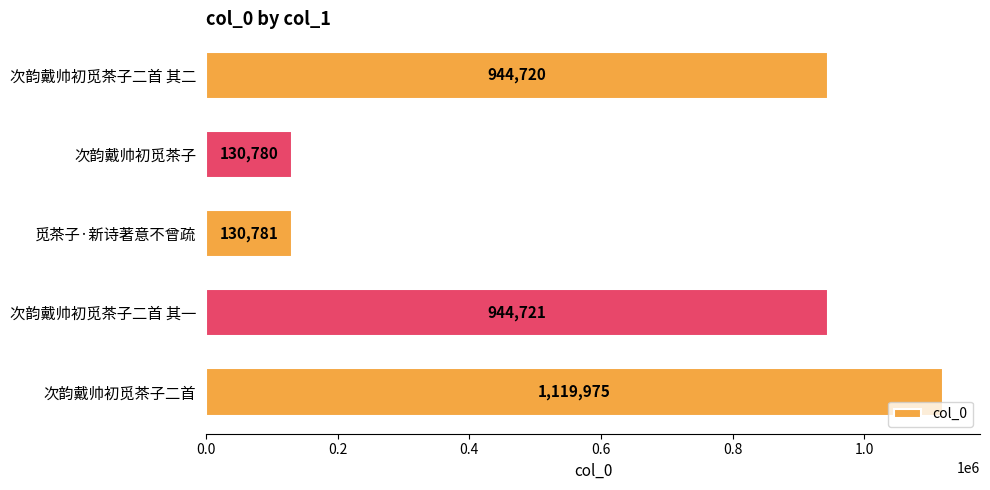

True or false: the data shows 130780 at 次韵戴帅初觅茶子.

True